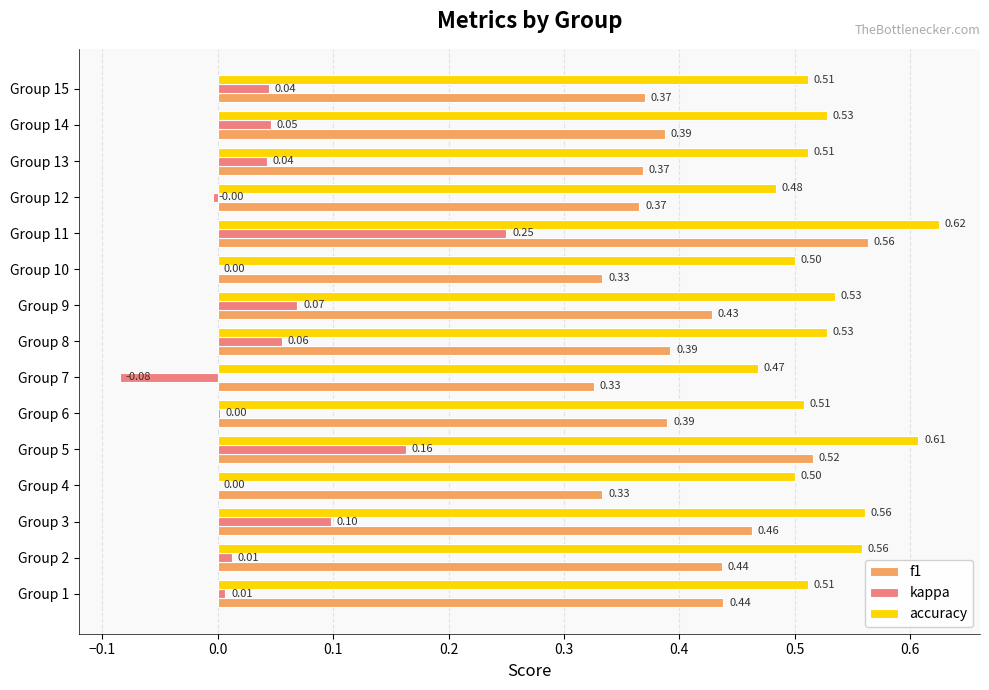

At which category is the sum across all series the highest?

Group 11